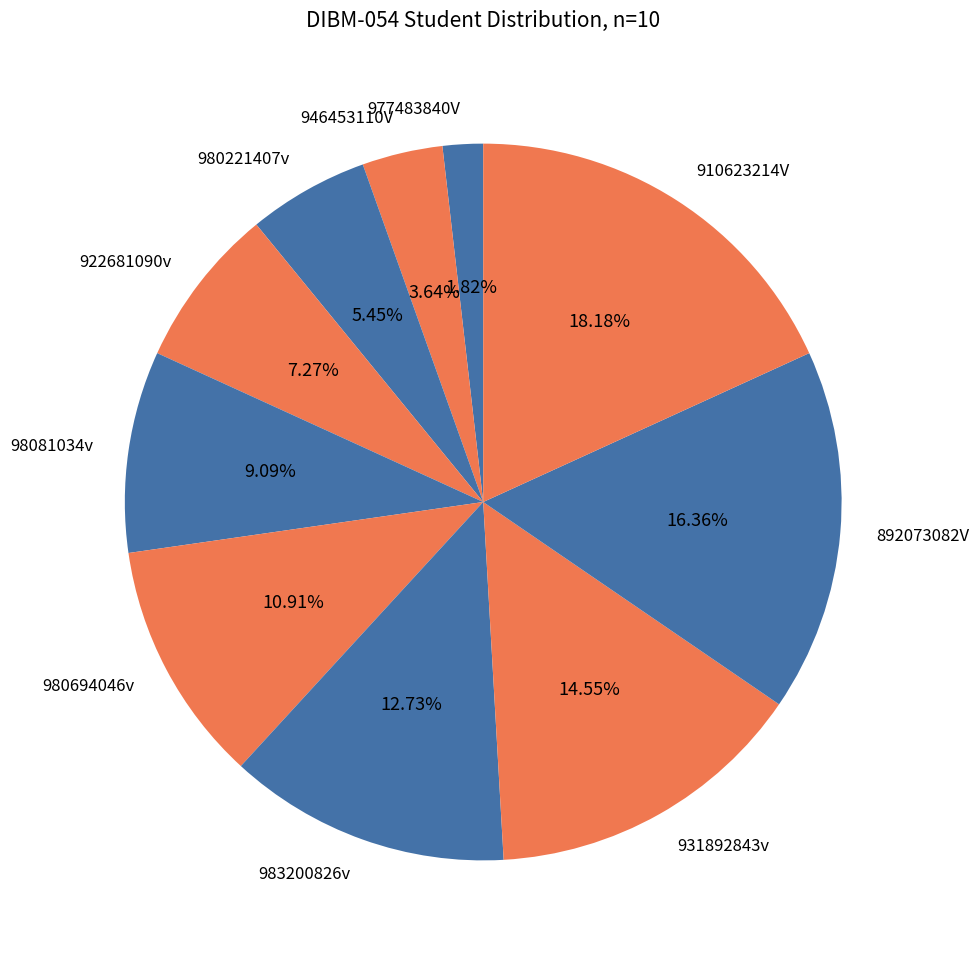

Which has a higher value, 980694046v or 922681090v?

980694046v